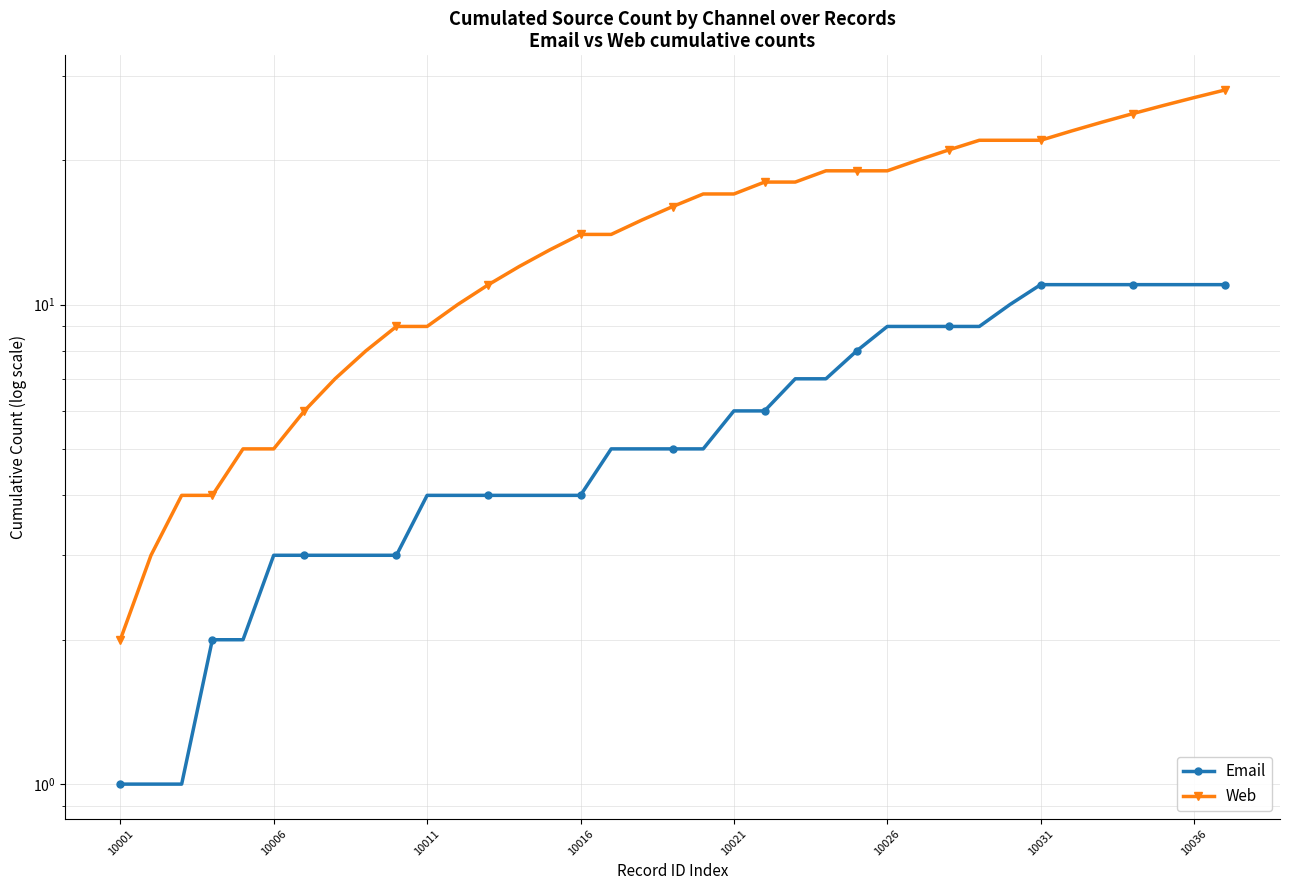

True or false: Email and Web intersect in this chart.

False